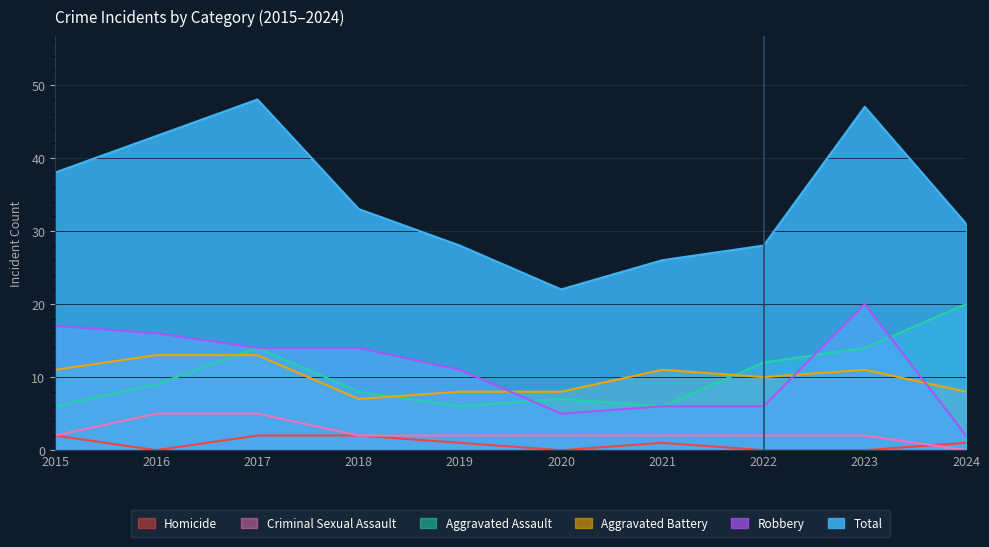

Is it true that Robbery equals 14 at 2018?

True